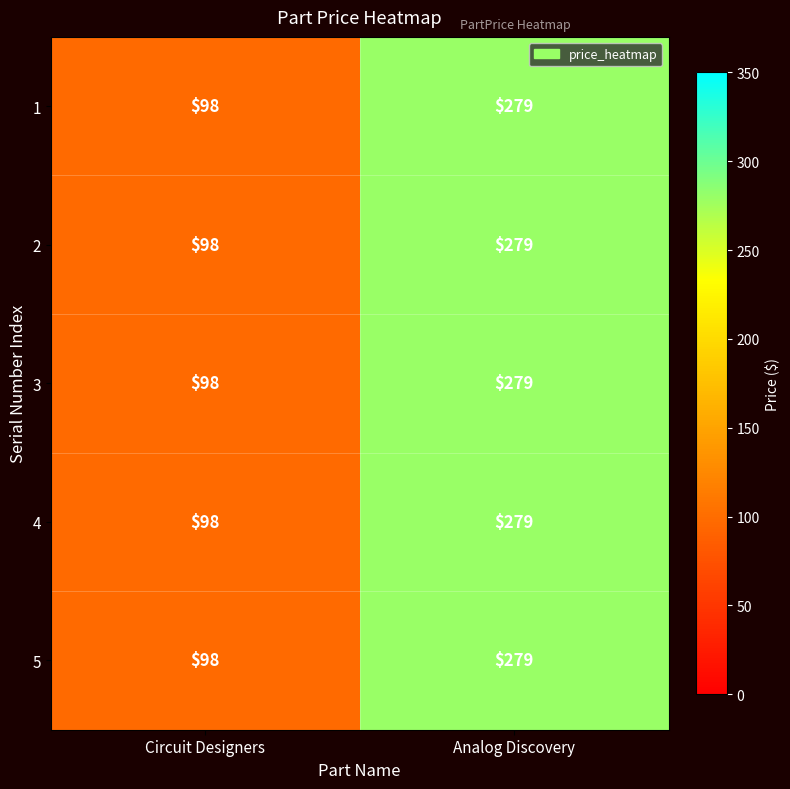

Rank the categories by 2 value from highest to lowest.

Analog Discovery, Circuit Designers